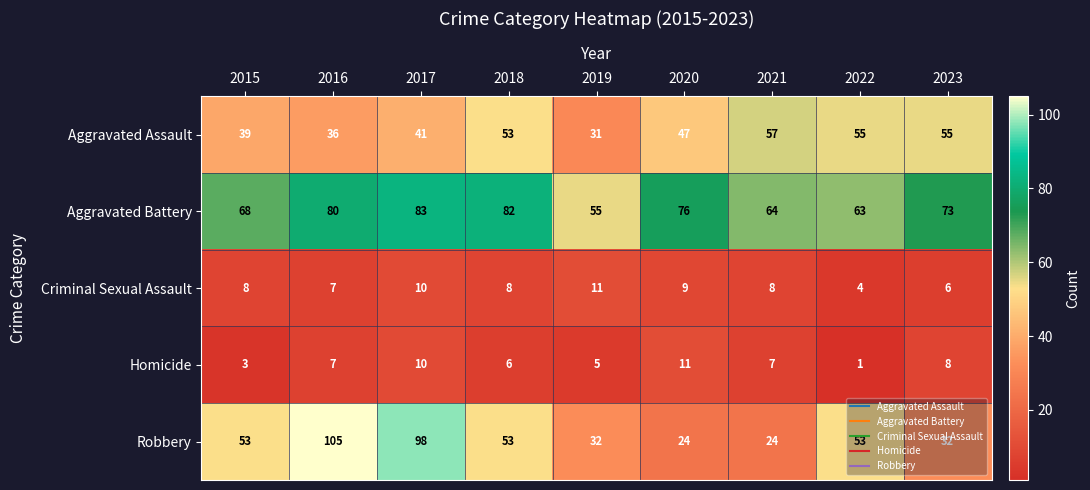

What is the minimum value shown in the chart?

1